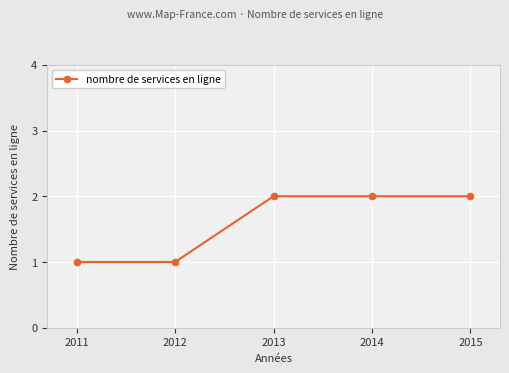

What is the value of the 3rd point from the left?

2